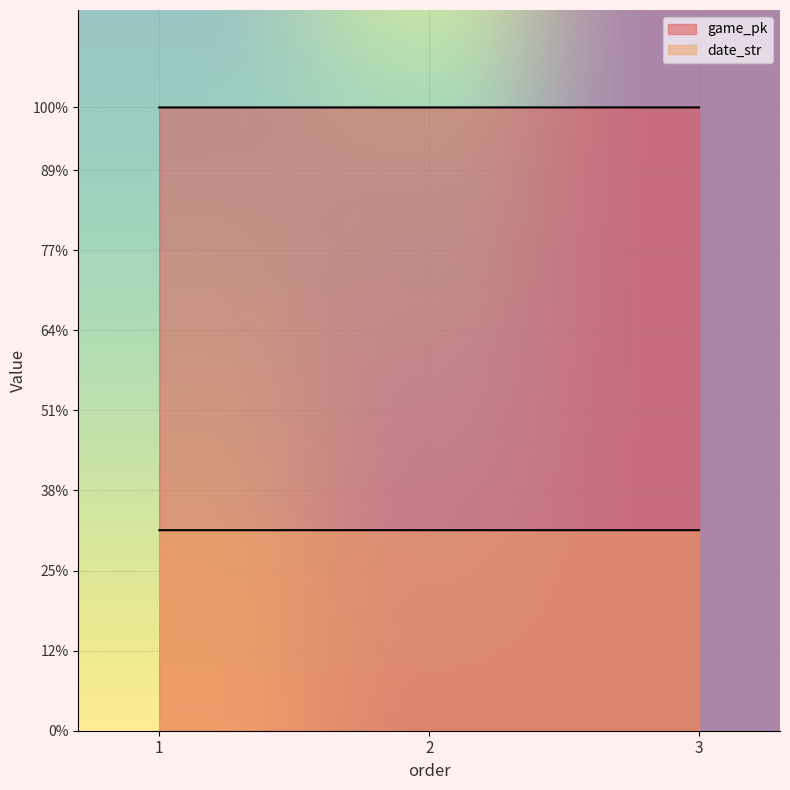

What is the total value across all series at 3?

1028769